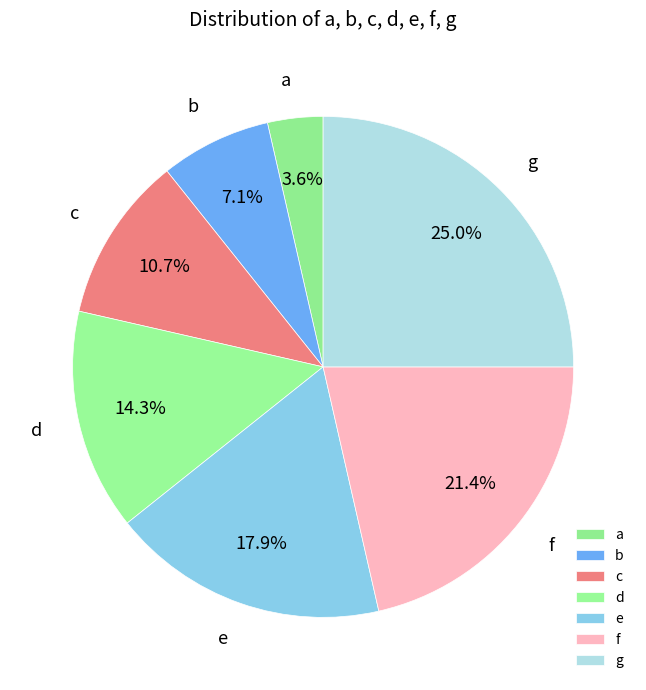

True or false: c accounts for 23% of the total.

False